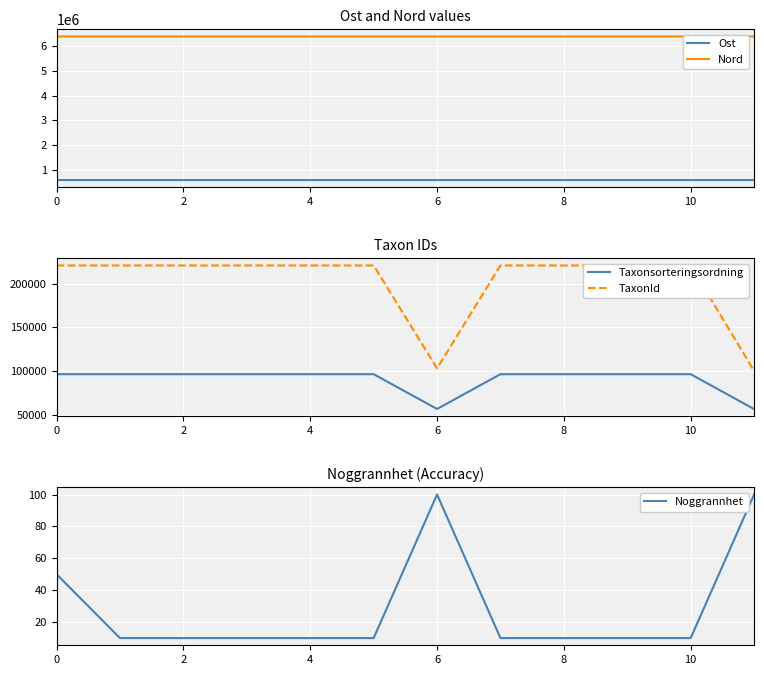

At 8, list the series in order from smallest to largest.

Noggrannhet, Taxonsorteringsordning, TaxonId, Ost, Nord